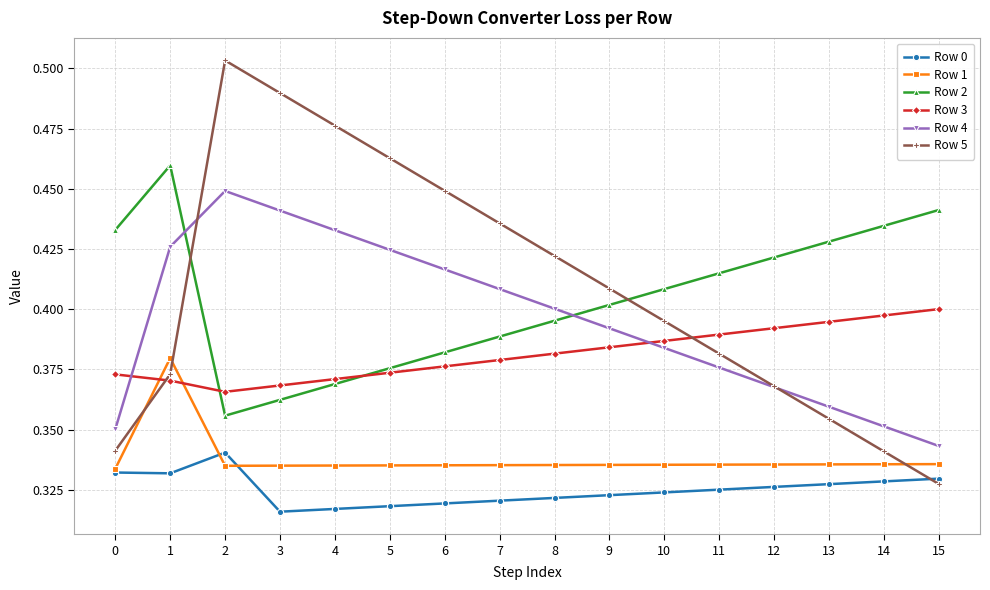

Where is Row 5 nearest to the value 0?

15